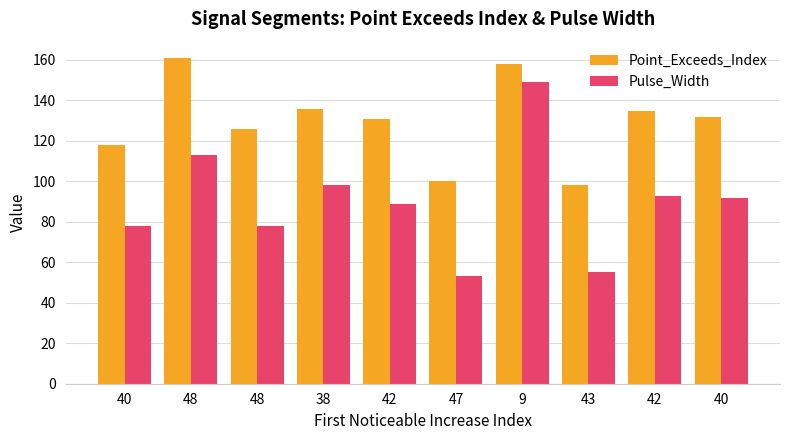

How many bars are there in each group?

2